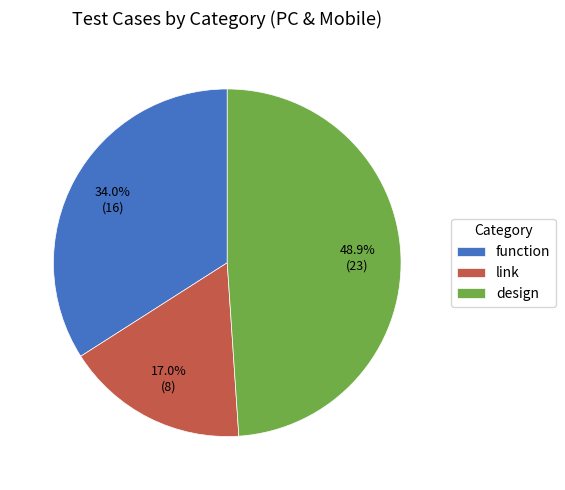

Is it true that function is 34% of the pie?

True